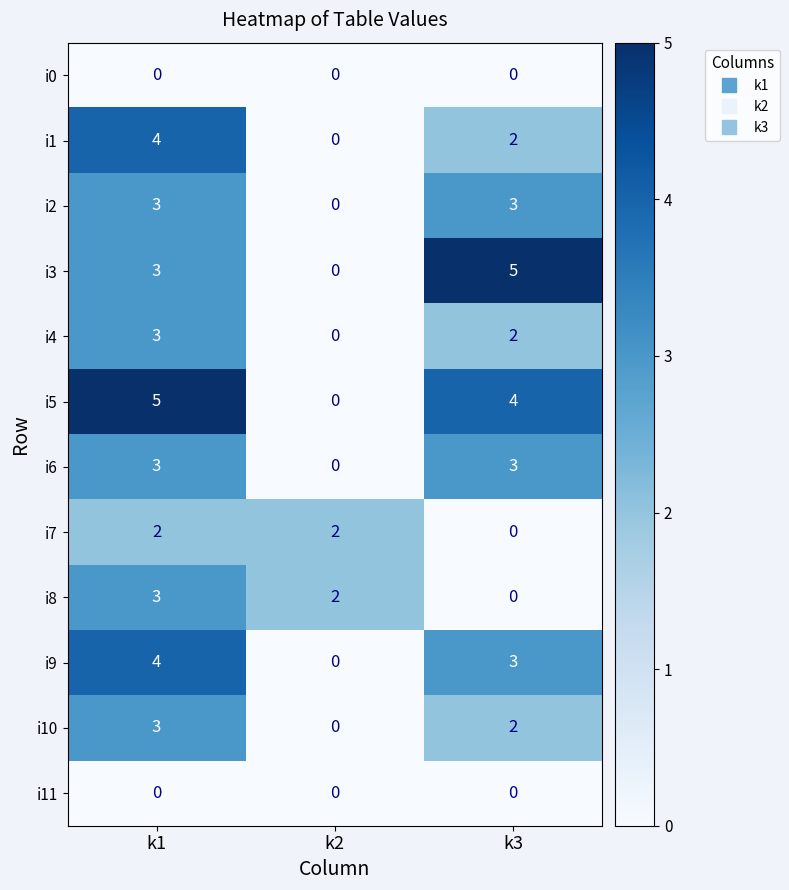

What is the total value across all series at k1?

33